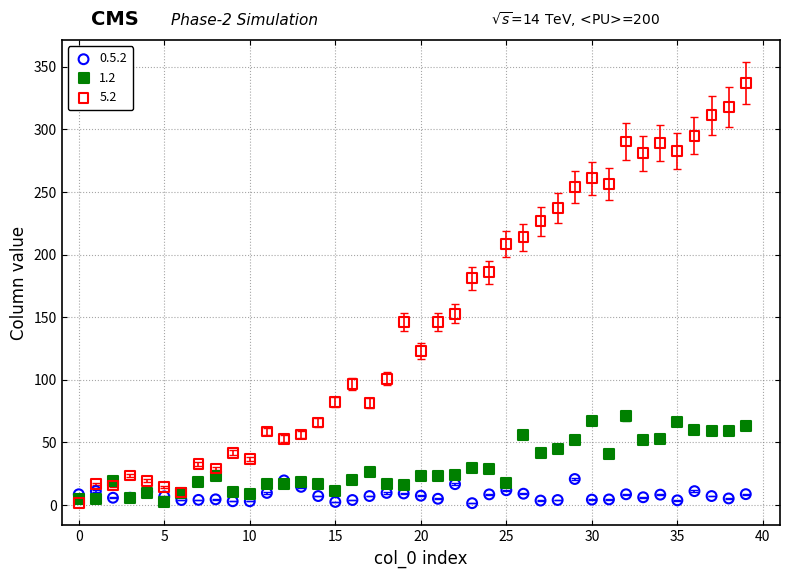

Which series reaches the maximum Y coordinate?

5.2